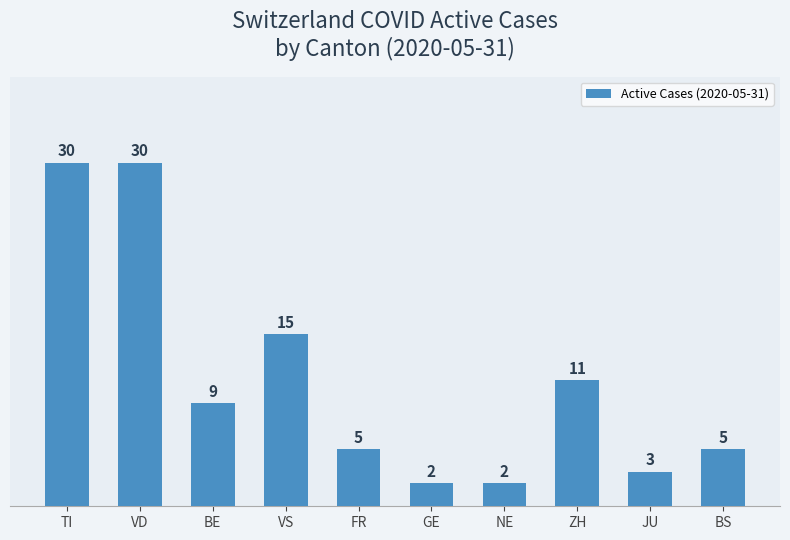

What is the greatest value displayed?

30